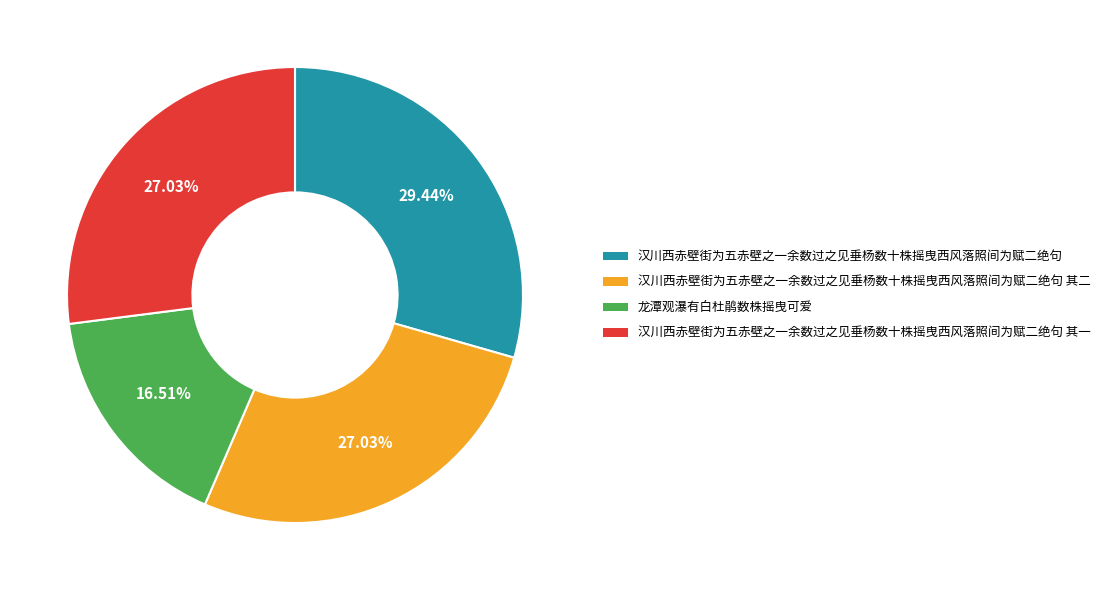

Is there a majority slice in this chart?

No